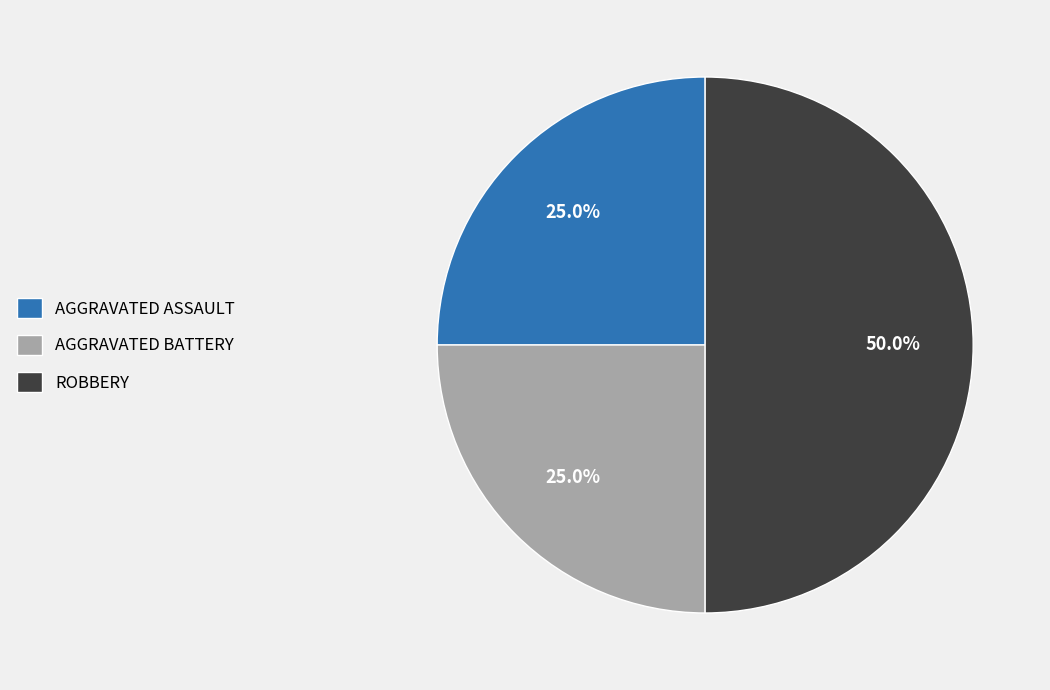

Approximately how many times larger is the value at AGGRAVATED BATTERY compared to ROBBERY?

0.5